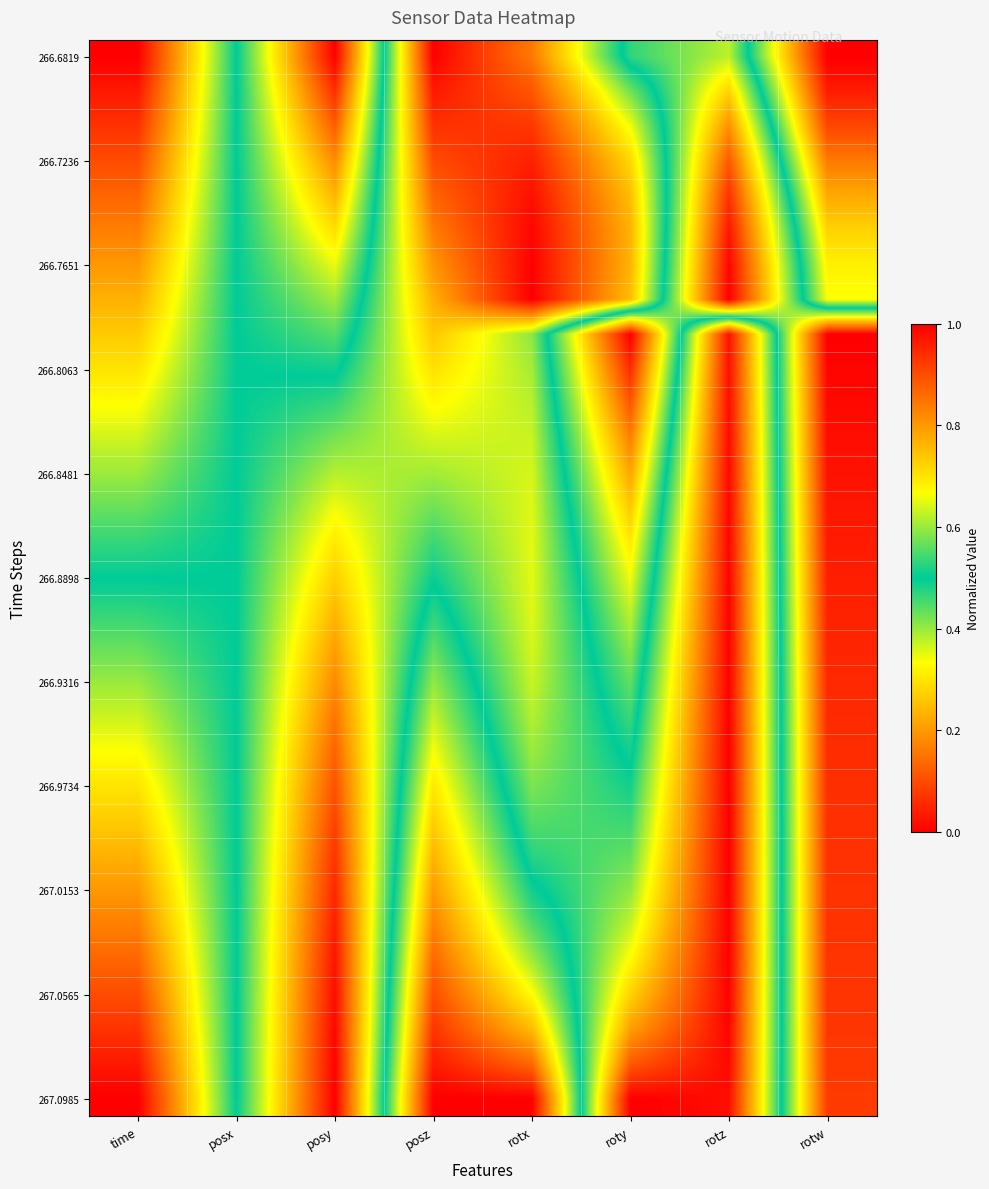

What is the difference between the highest and lowest values at rotz?

1.0